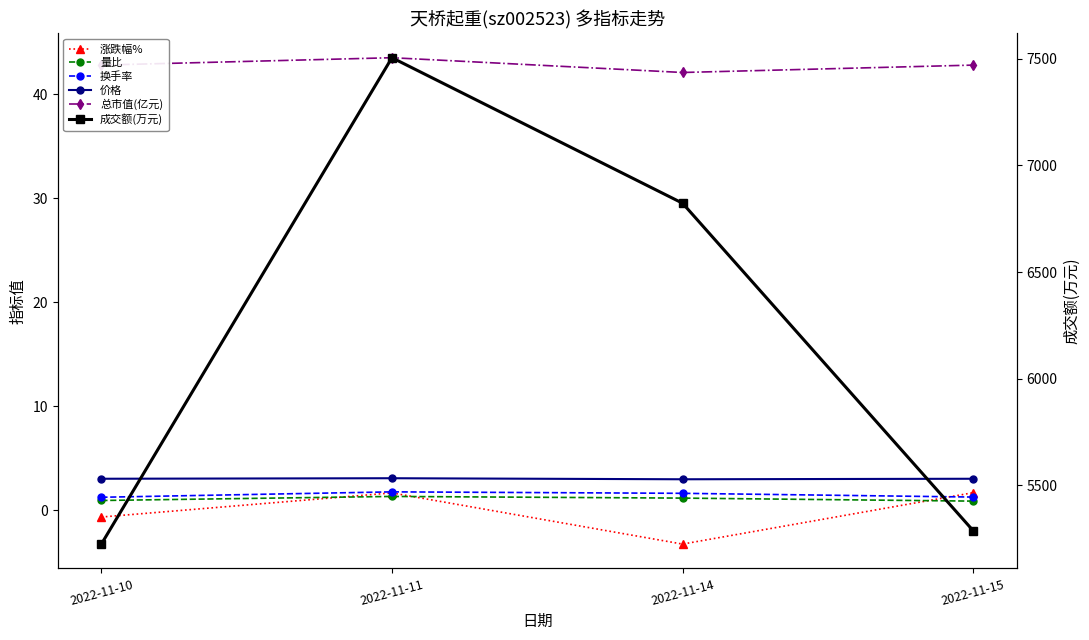

What are all the series names shown in the legend?

涨跌幅%, 量比, 换手率, 价格, 总市值(亿元), 成交额(万元)